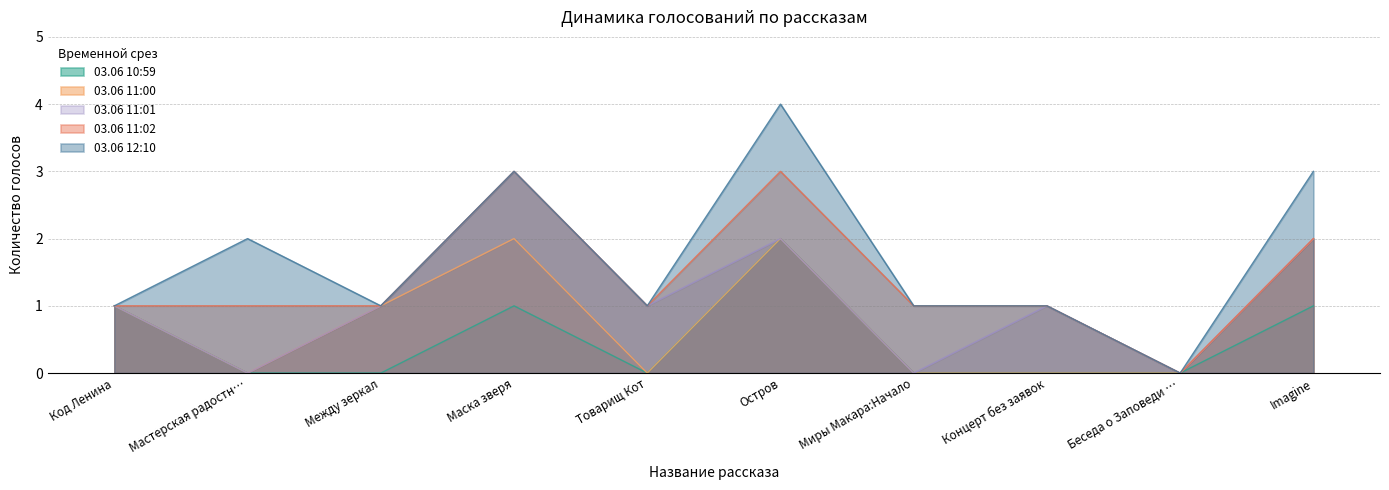

True or false: 03.06 10:59 and 03.06 11:01 intersect in this chart.

False